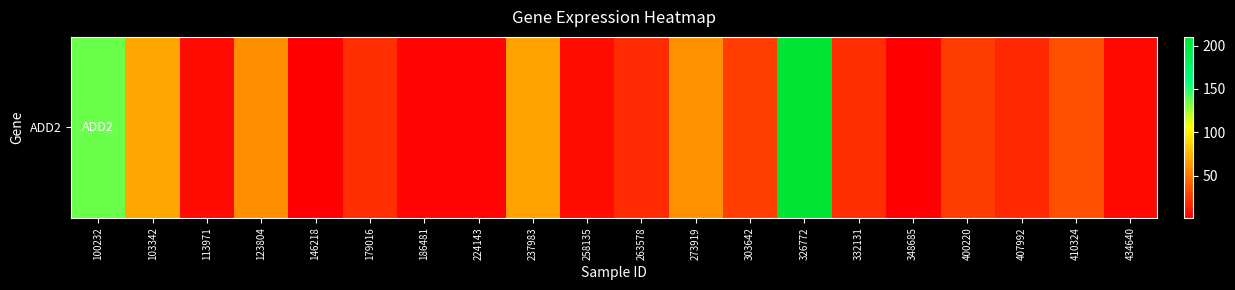

Reading right to left, list all the values displayed in this chart.

5.4	34.8	18.2	26.7	2.1	21.1	210.1	26.9	61.6	19.1	7.2	68.1	4.0	3.8	20.4	1.6	59.9	5.8	69.7	136.1